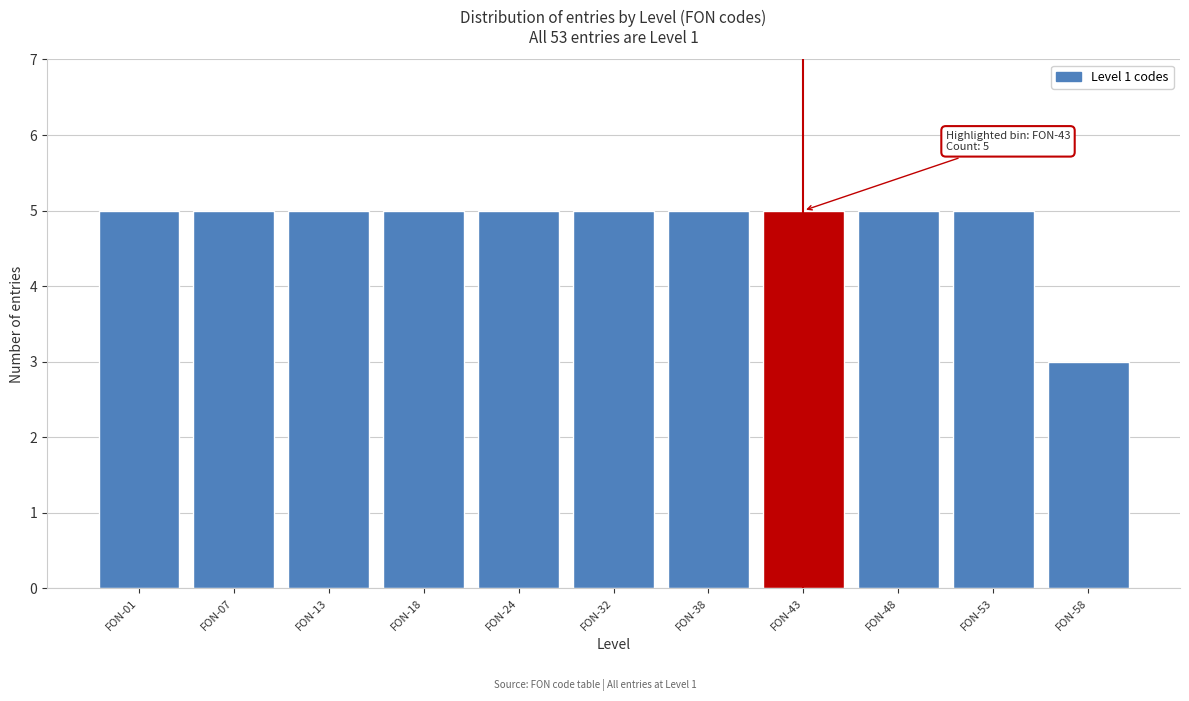

Reading left to right, what are all the values shown in this chart?

FON-01=5	FON-07=5	FON-13=5	FON-18=5	FON-24=5	FON-32=5	FON-38=5	FON-43=5	FON-48=5	FON-53=5	FON-58=3